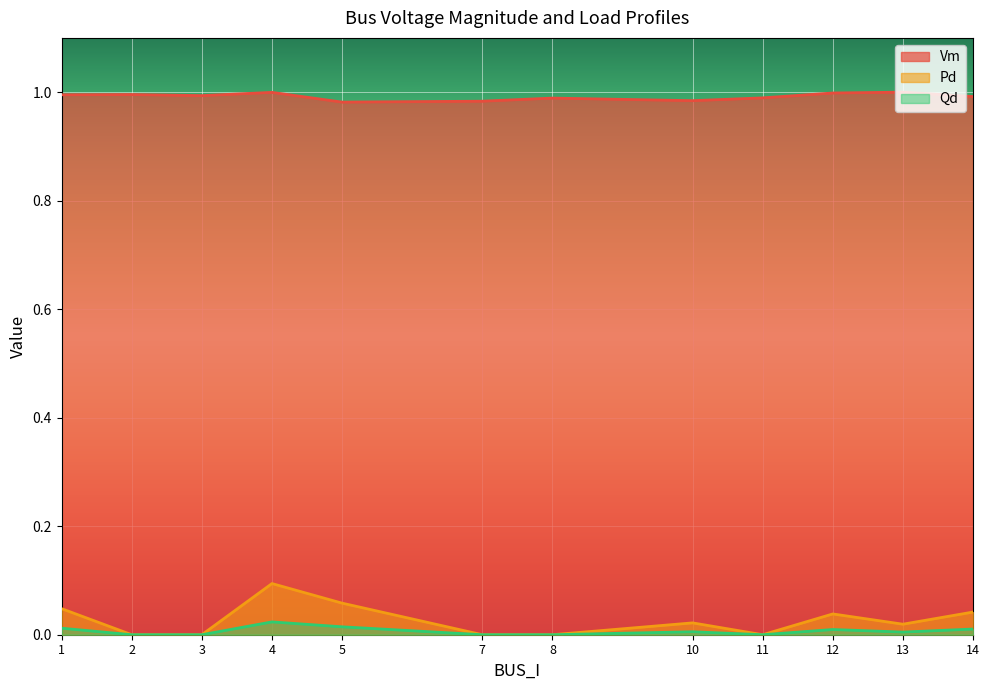

At which category does the chart reach its peak across all series?

13